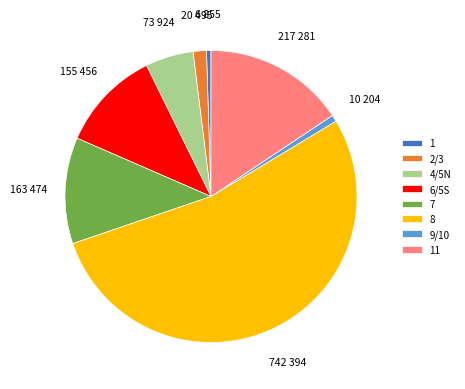

The 8 slice represents 40% of the pie. True or false?

False